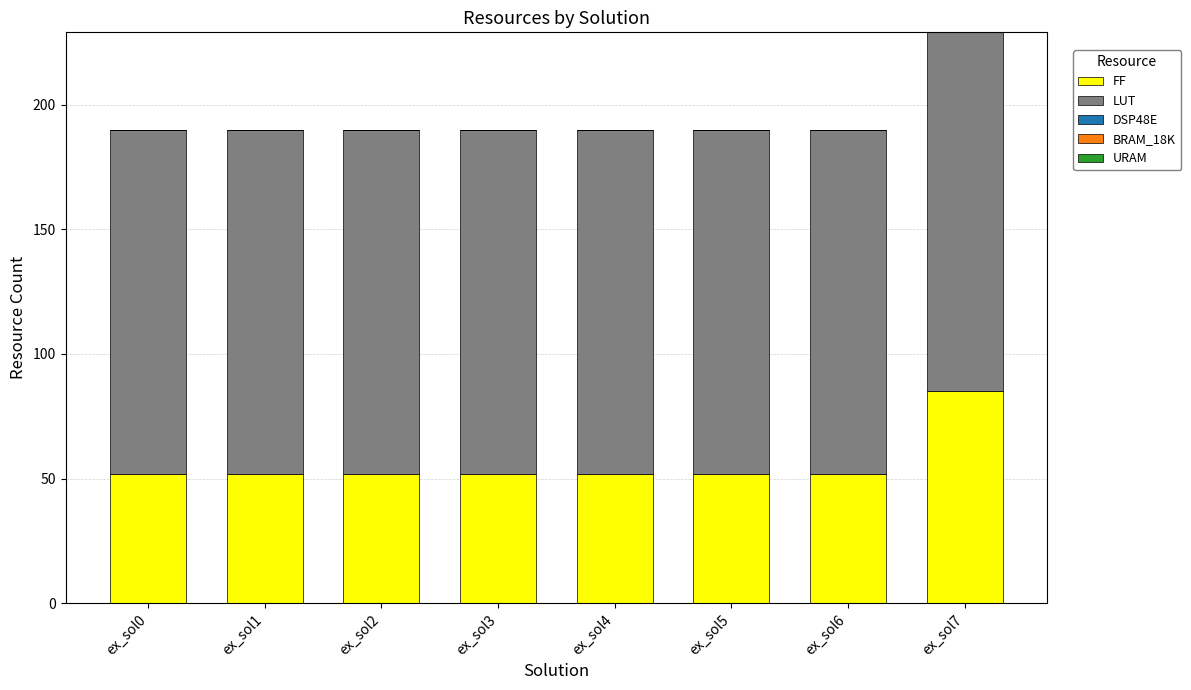

Reading right to left, transcribe the values for FF.

85	52	52	52	52	52	52	52